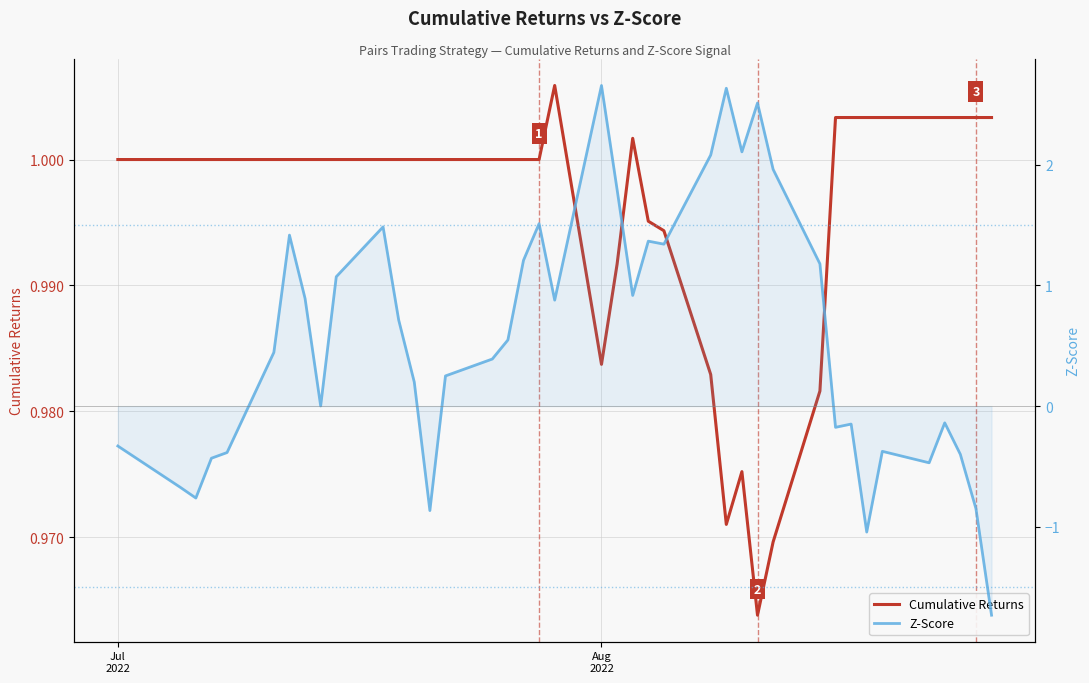

How many categories are shown in the chart?

40